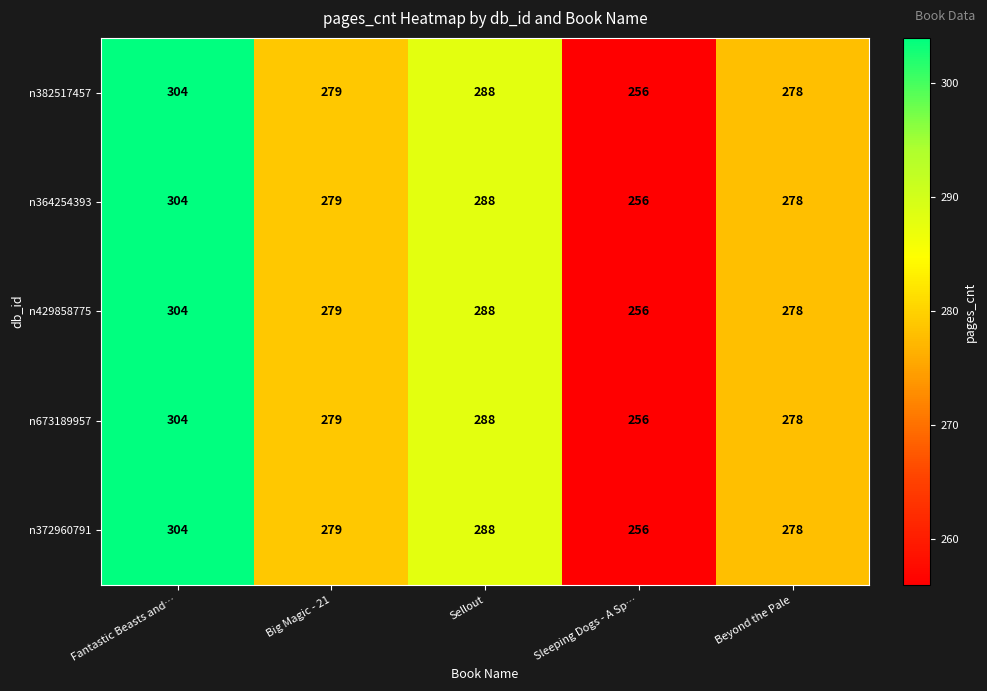

How many distinct data groups are displayed?

5